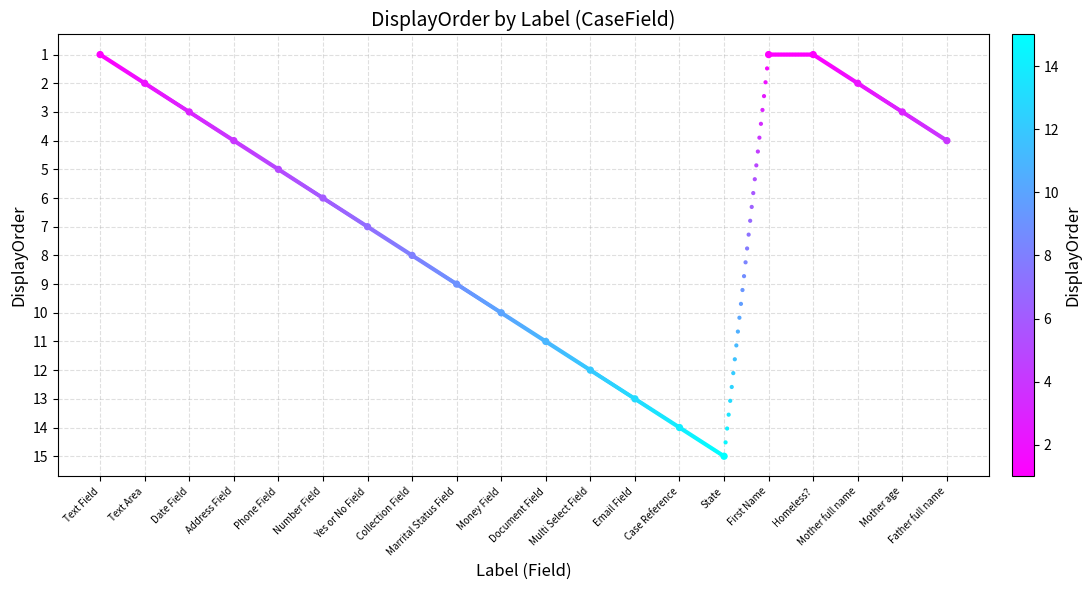

What is the change in value from Yes or No Field to Email Field?

+6